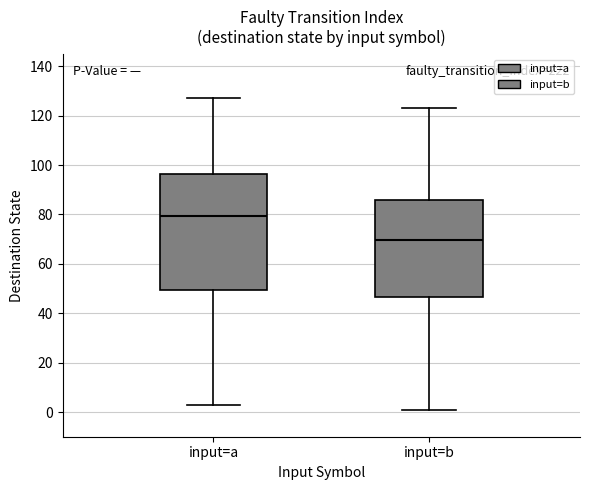

Reading left to right, transcribe this box plot: for each box, give where its median line is, the range the box spans, and where its two whiskers end, as read against the y-axis. The values are not printed on the chart, so give them approximately, as read against the axis.

input=a: median 80, box 50 to 96, whiskers 4 to 128
input=b: median 70, box 46 to 86, whiskers 2 to 124